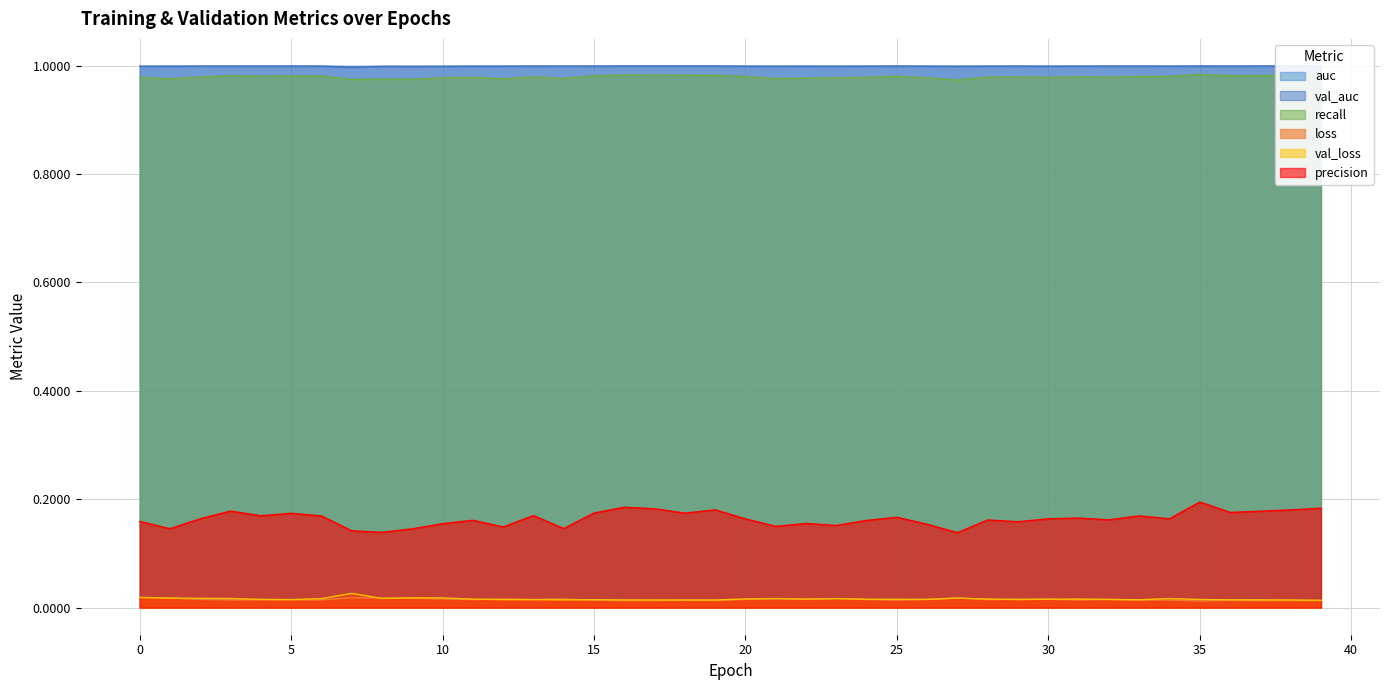

True or false: val_auc and loss cross at least once.

False